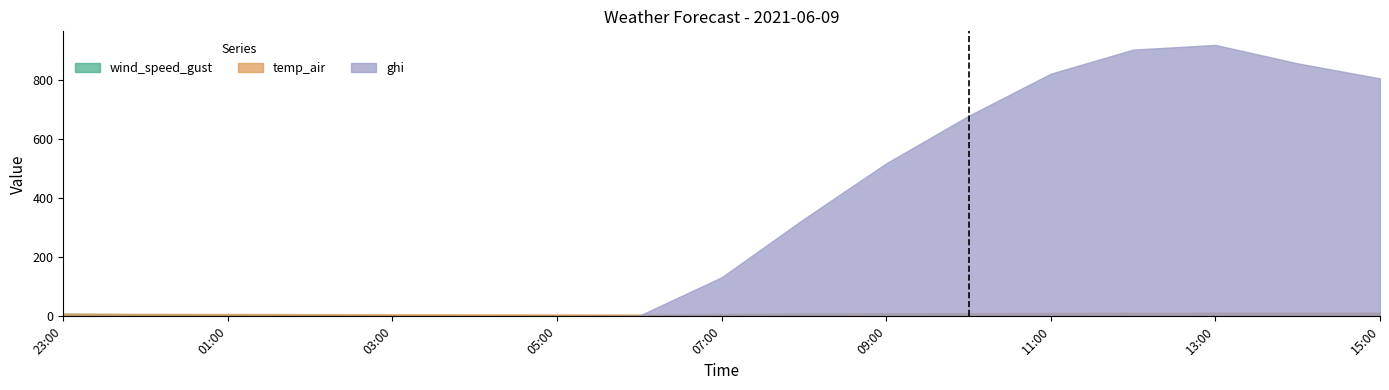

What is the total value across all series at 15:00?

828.9